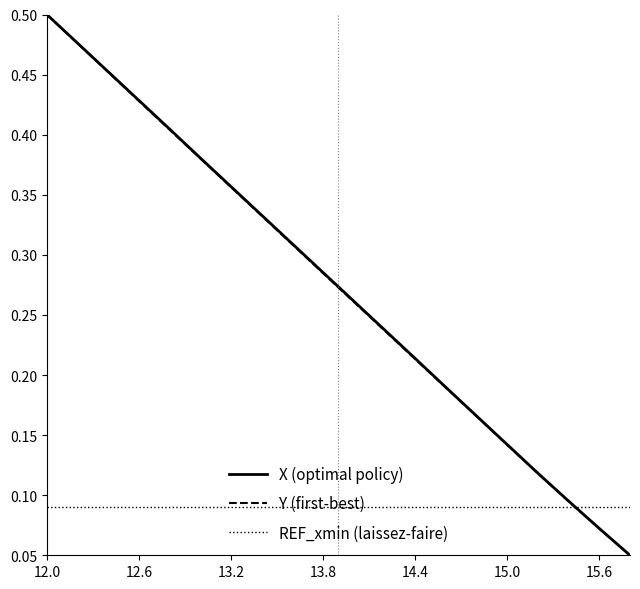

How many lines are shown in the chart?

3